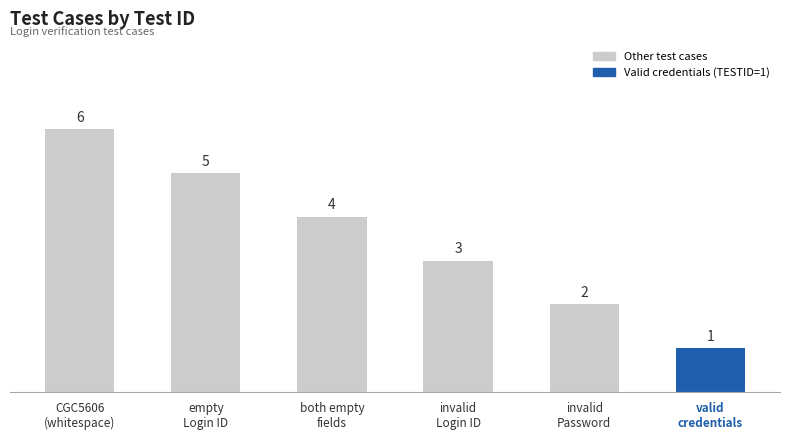

Reading left to right, extract all data points from this chart.

6	5	4	3	2	1